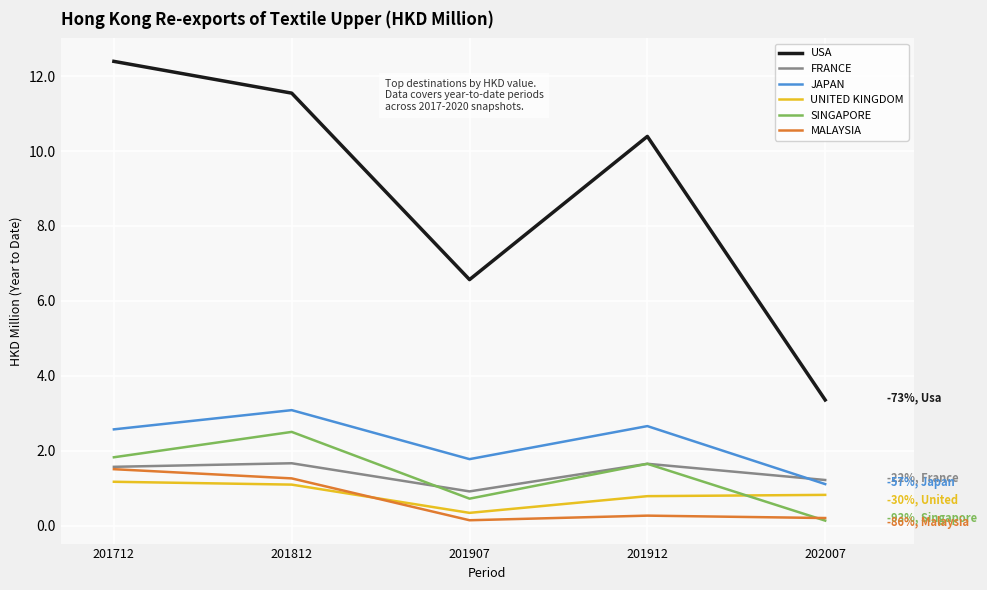

What is the maximum value for SINGAPORE?

2.5